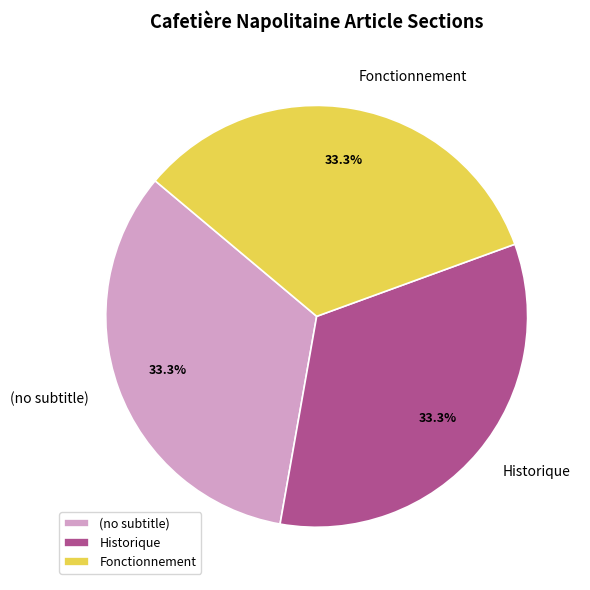

Does any single category account for the majority?

No